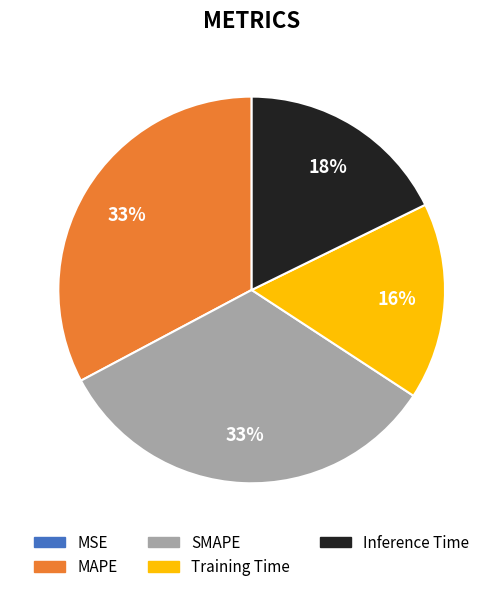

True or false: MAPE accounts for 33% of the total.

True